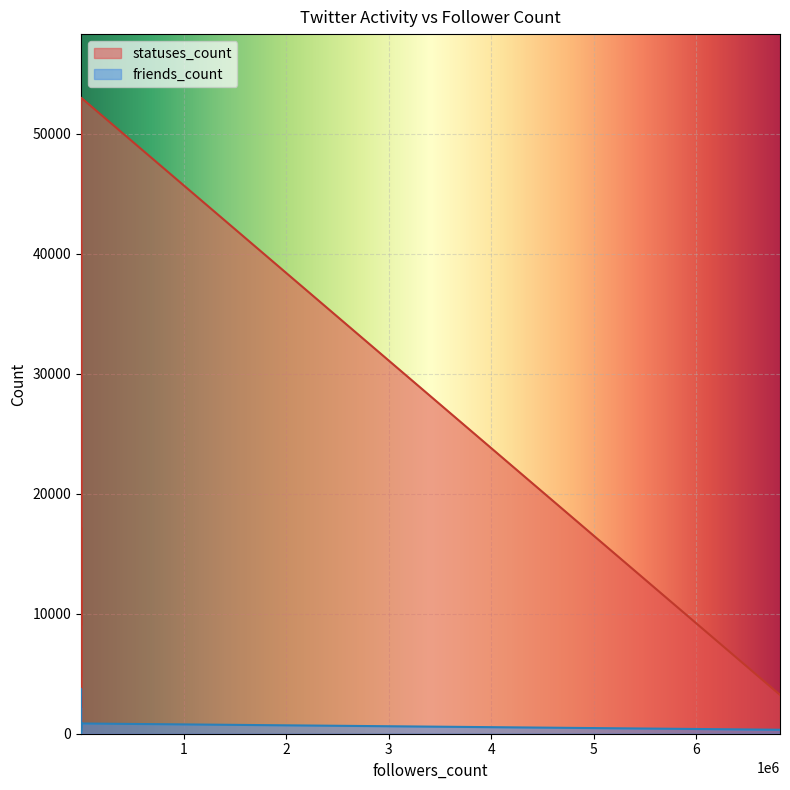

Which series has the largest total across all categories?

statuses_count